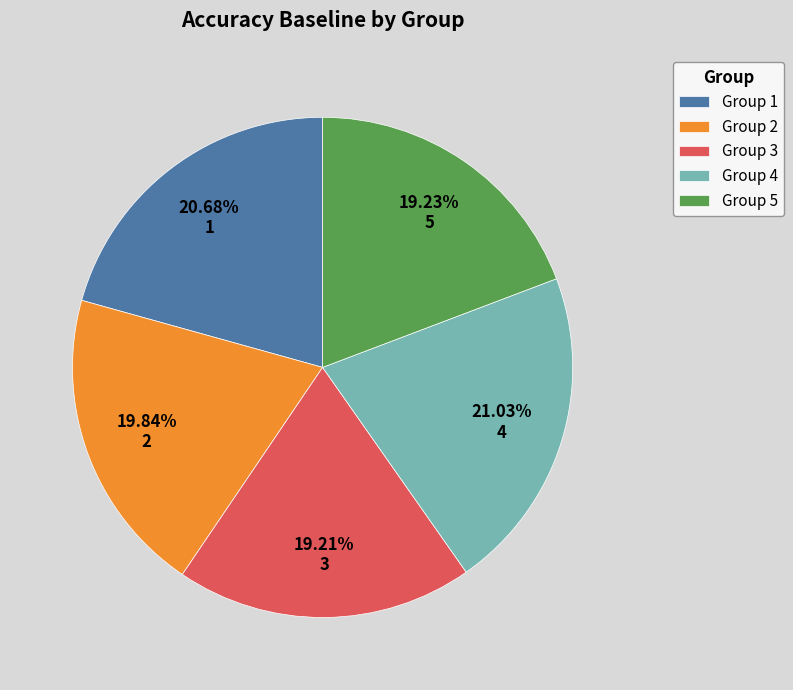

Is the sum of Group 3 and Group 1 greater than half?

No